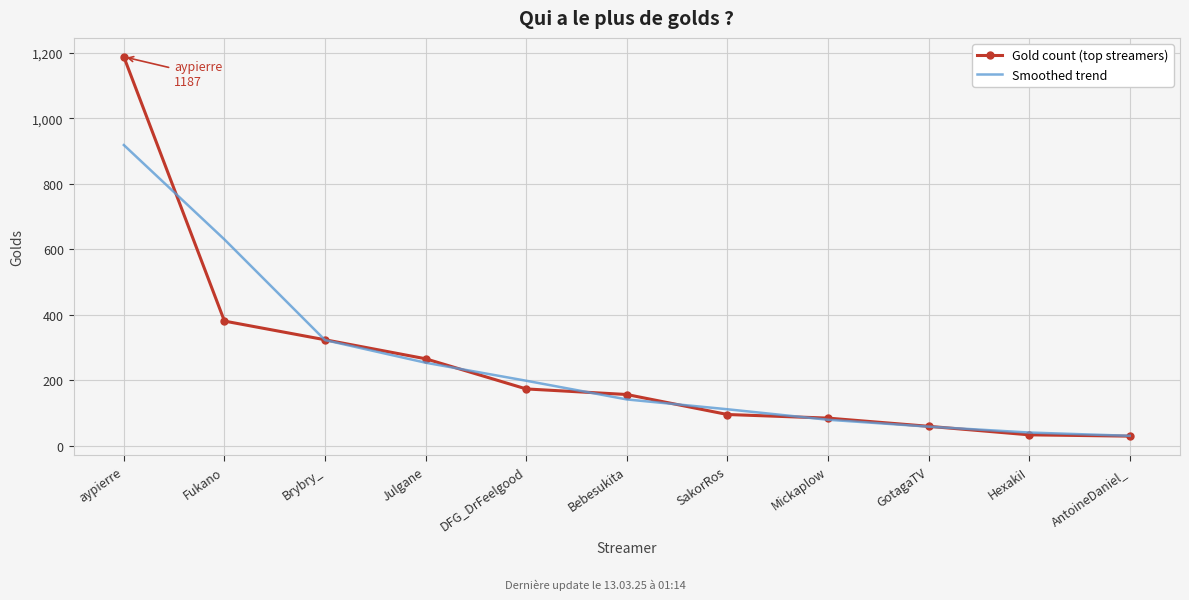

At Fukano, list the series in order from smallest to largest.

Gold count (top streamers), Smoothed trend